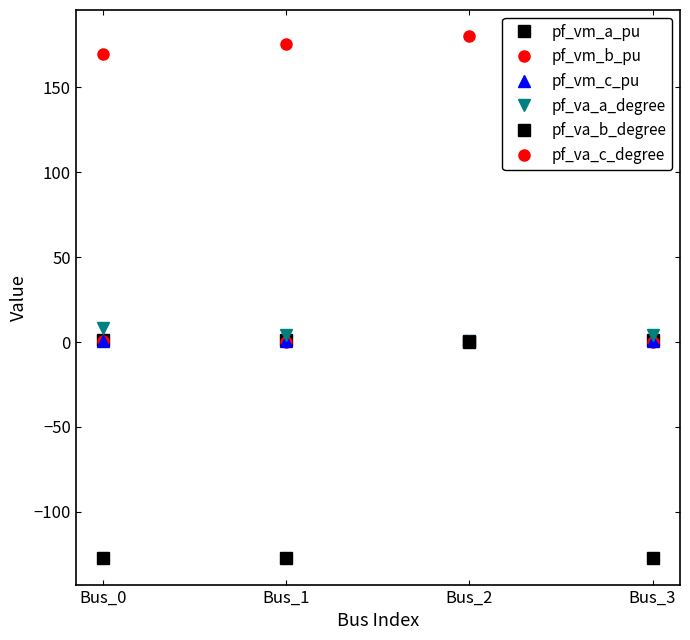

Between Bus_0 and Bus_2, which is larger?

Bus_0